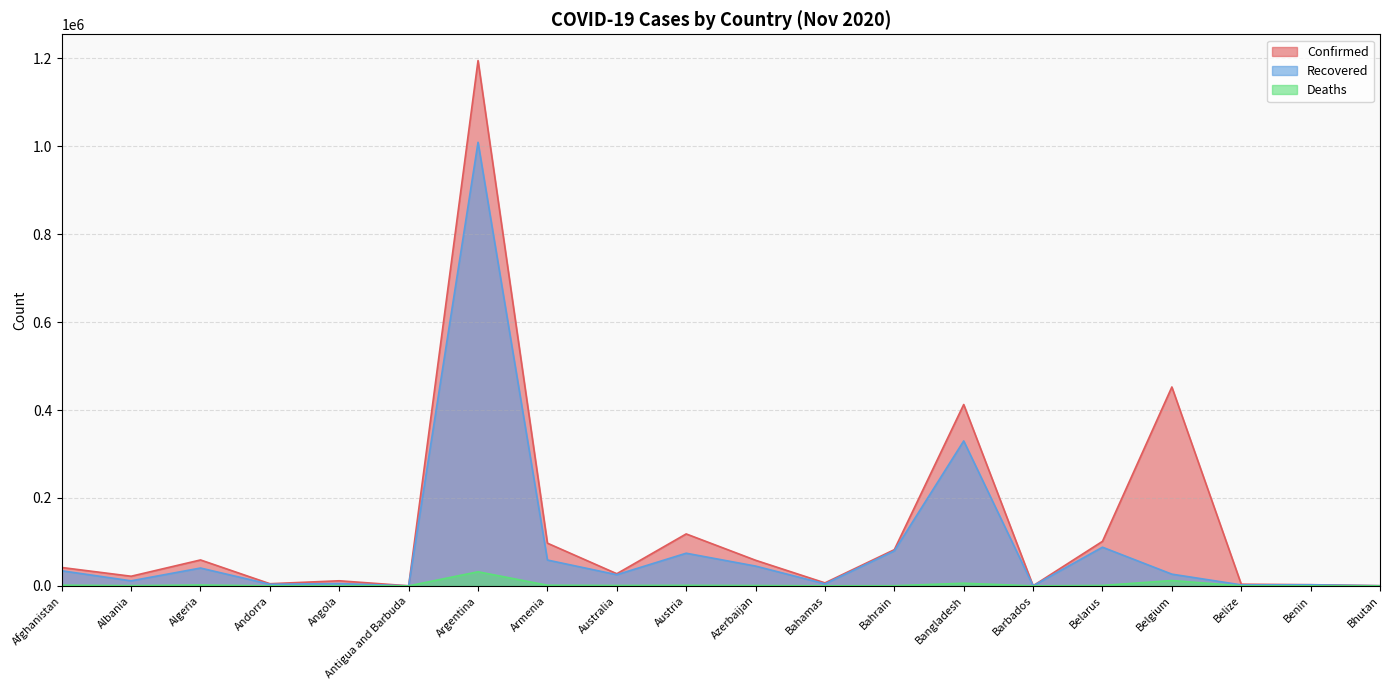

True or false: Recovered and Deaths cross at least once.

False